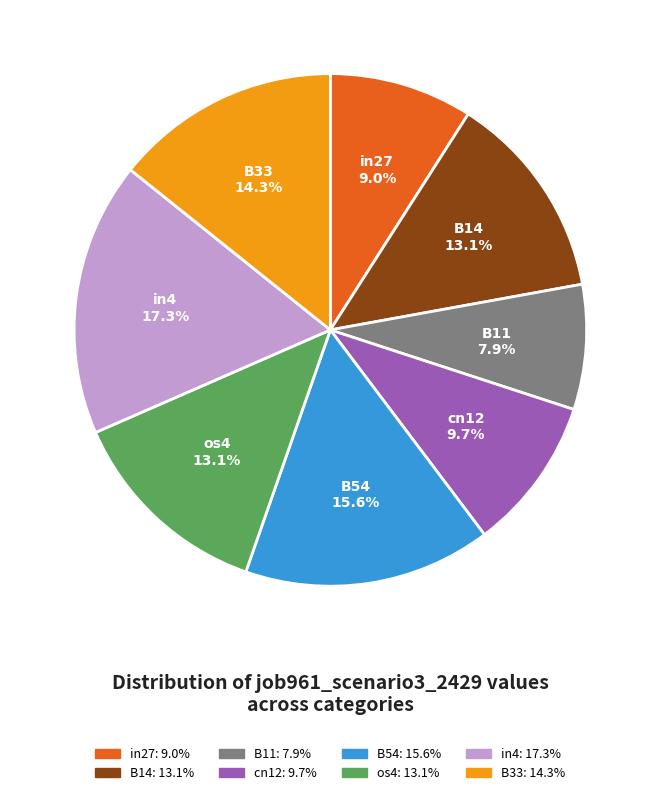

To the nearest percent, what percentage of the pie is B11?

8%